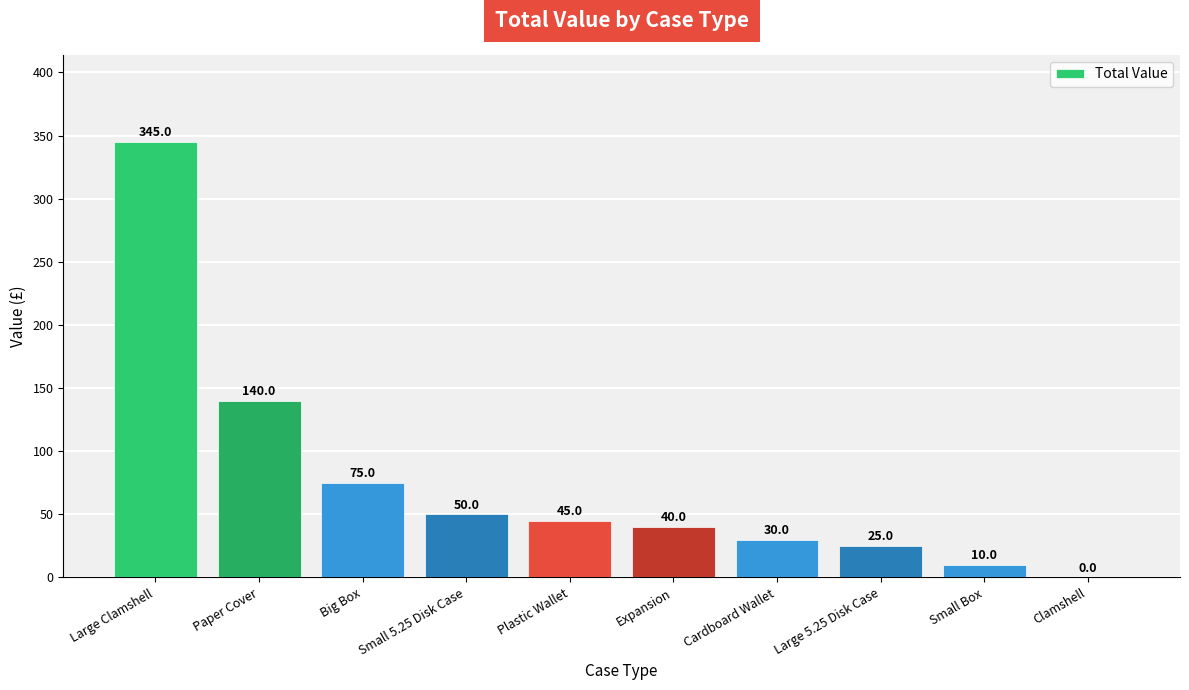

What is the change in value from Small 5.25 Disk Case to Expansion?

-10